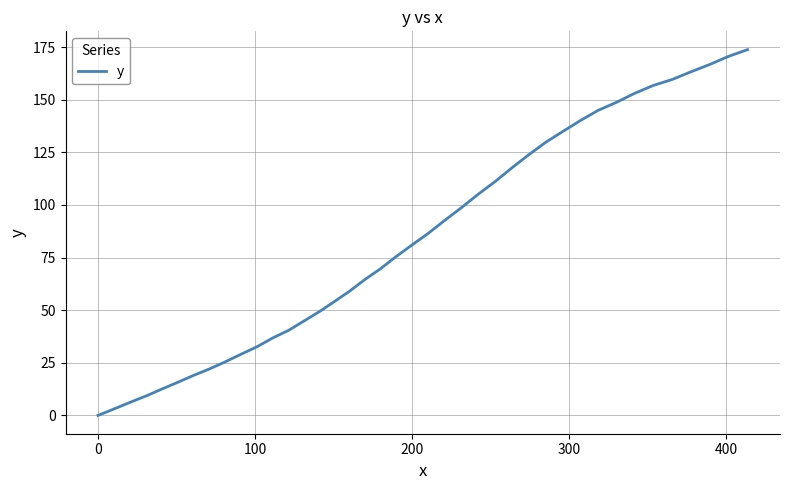

What is the greatest value displayed?

173.8